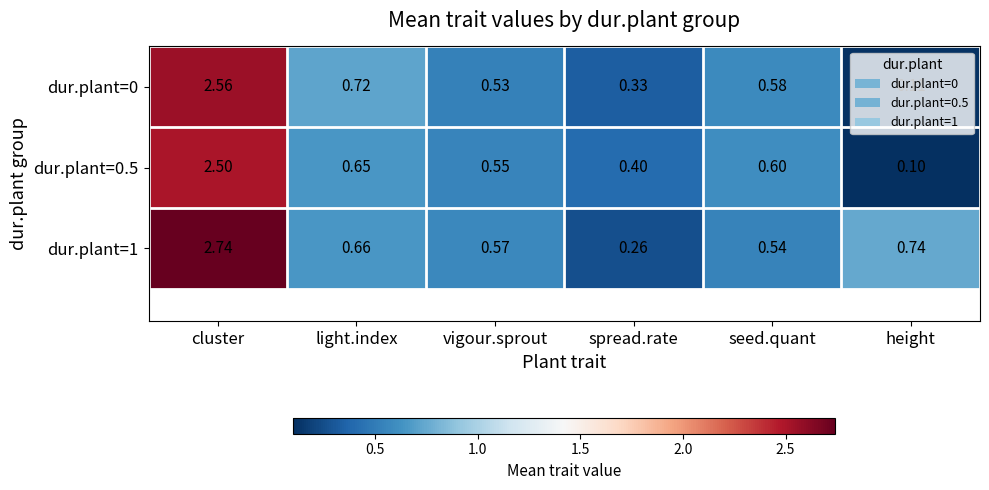

Where is dur.plant=1 nearest to the value 1?

height